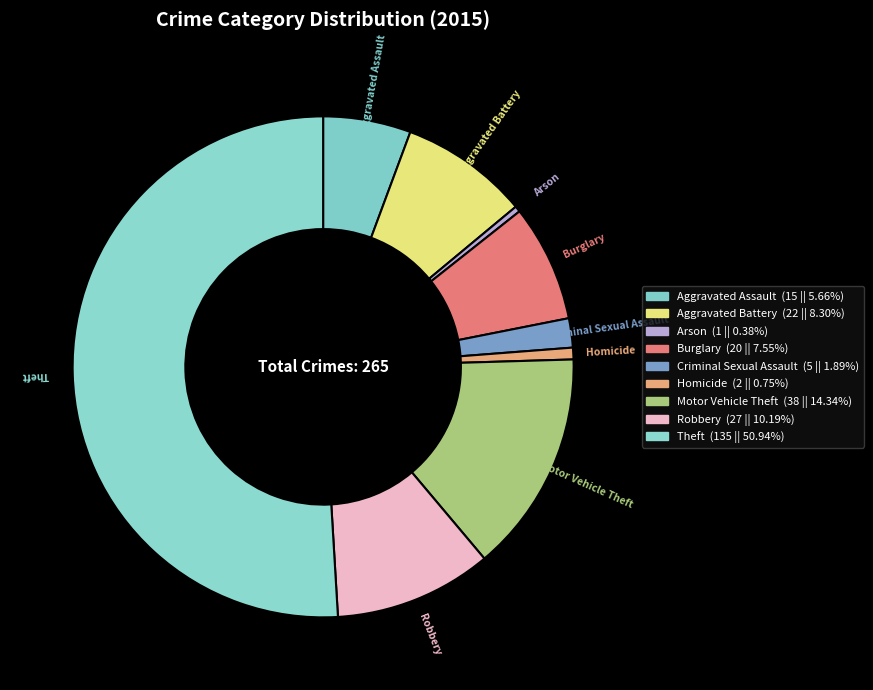

Between Homicide and Criminal Sexual Assault, which is larger?

Criminal Sexual Assault